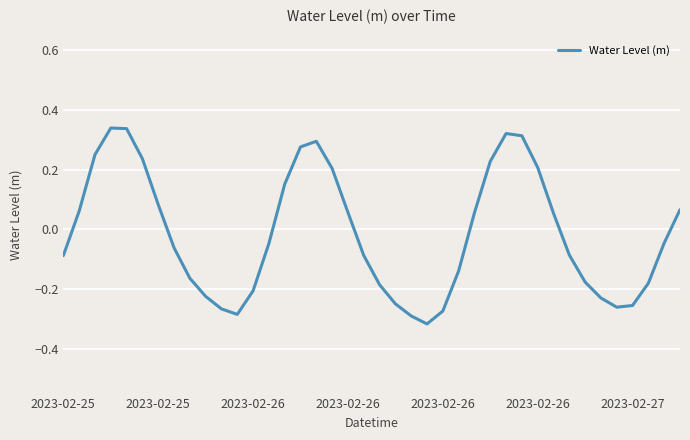

Does the chart display data point markers on the line(s)?

No